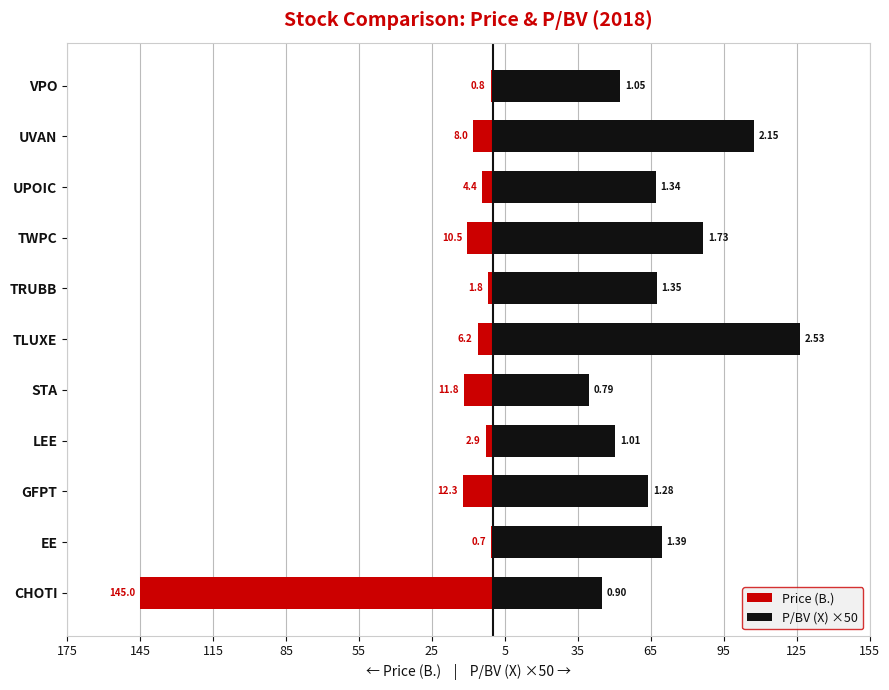

Reading right to left, what are all the values shown in this chart?

Price (B.): -0.8	-8.0	-4.4	-10.5	-1.8	-6.2	-11.8	-2.9	-12.3	-0.7	-145.0
P/BV (X) ×50: 52.5	107.5	67.0	86.5	67.5	126.5	39.5	50.5	64.0	69.5	45.0